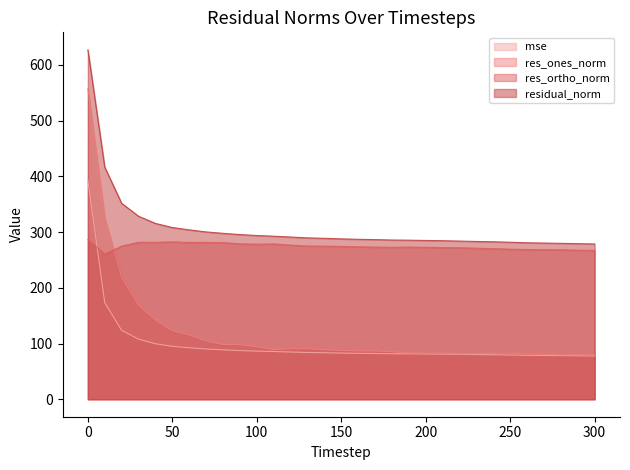

Reading left to right, list all the values displayed in this chart.

mse: 0=393.2	10=173.3	20=123.6	30=107.9	40=99.6	50=95.0	60=92.4	70=90.2	80=88.7	90=87.3	100=86.3	110=85.6	120=84.7	130=83.9	140=83.4	150=82.8	160=82.4	170=82.1	180=81.6	190=81.5	200=81.2	210=81.0	220=80.6	230=80.2	240=79.8	250=79.4	260=78.8	270=78.6	280=78.3	290=77.9	300=77.6
res_ones_norm: 0=557.9	10=324.8	20=219.3	30=168.8	40=142.4	50=123.2	60=115.3	70=104.5	80=98.2	90=97.8	100=94.2	110=89.1	120=90.5	130=90.8	140=88.8	150=87.6	160=86.7	170=86.7	180=85.2	190=83.2	200=82.8	210=82.9	220=81.4	230=81.9	240=82.4	250=82.7	260=81.4	270=80.9	280=79.5	290=80.0	300=79.4
res_ortho_norm: 0=286.2	10=260.4	20=274.8	30=281.7	40=281.6	50=282.5	60=281.3	70=281.5	80=281.1	90=278.9	100=278.3	110=278.7	120=276.7	130=275.0	140=274.8	150=274.2	160=273.6	170=273.1	180=272.7	190=273.1	200=272.6	210=272.2	220=271.9	230=271.0	240=270.3	250=269.4	260=268.7	270=268.4	280=268.3	290=267.5	300=267.1
residual_norm: 0=627.0	10=416.3	20=351.6	30=328.4	40=315.5	50=308.2	60=304.0	70=300.3	80=297.7	90=295.5	100=293.8	110=292.6	120=291.1	130=289.6	140=288.8	150=287.8	160=287.0	170=286.5	180=285.7	190=285.5	200=284.9	210=284.5	220=283.8	230=283.1	240=282.6	250=281.8	260=280.8	270=280.3	280=279.8	290=279.2	300=278.6